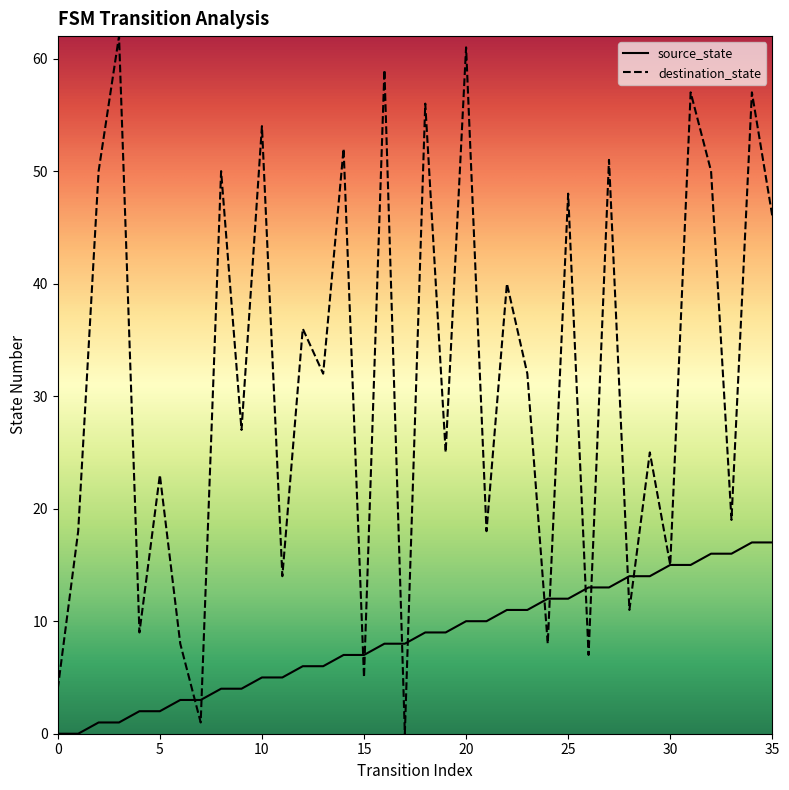

Rank the series by their average value, from highest to lowest.

destination_state, source_state